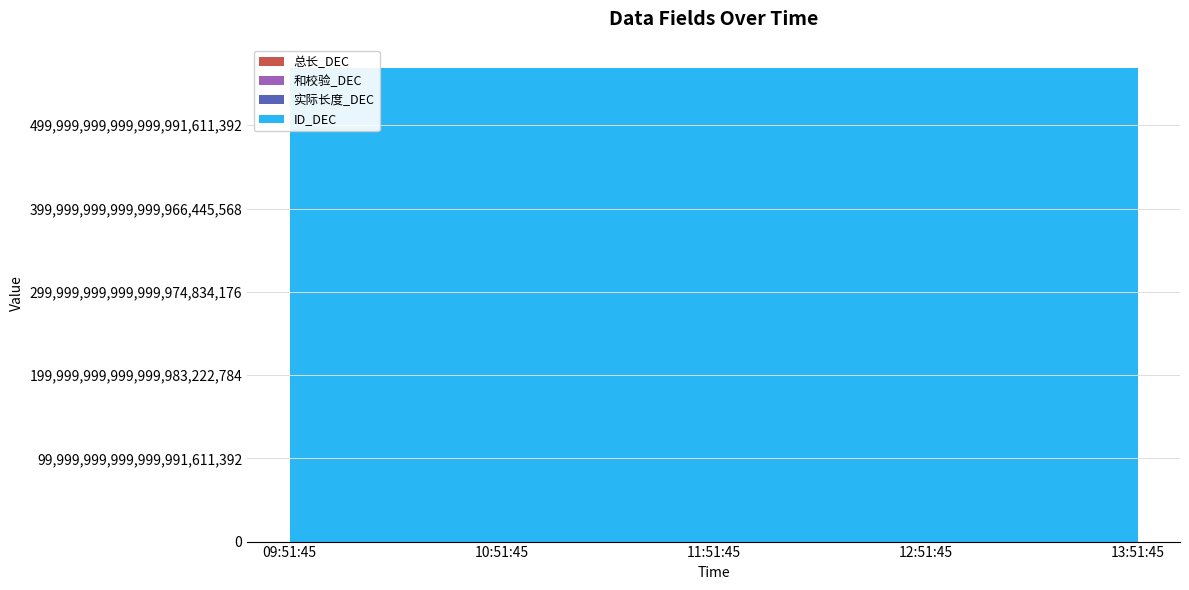

Reading left to right, what are all the values shown in this chart?

总长_DEC: 400	400	400	400	400
ID_DEC: 568631262647113769549824	568631262647113769549824	568631262647113769549824	568631262647113769549824	568631262647113769549824
实际长度_DEC: 400	400	400	400	400
和校验_DEC: 255	255	255	255	255